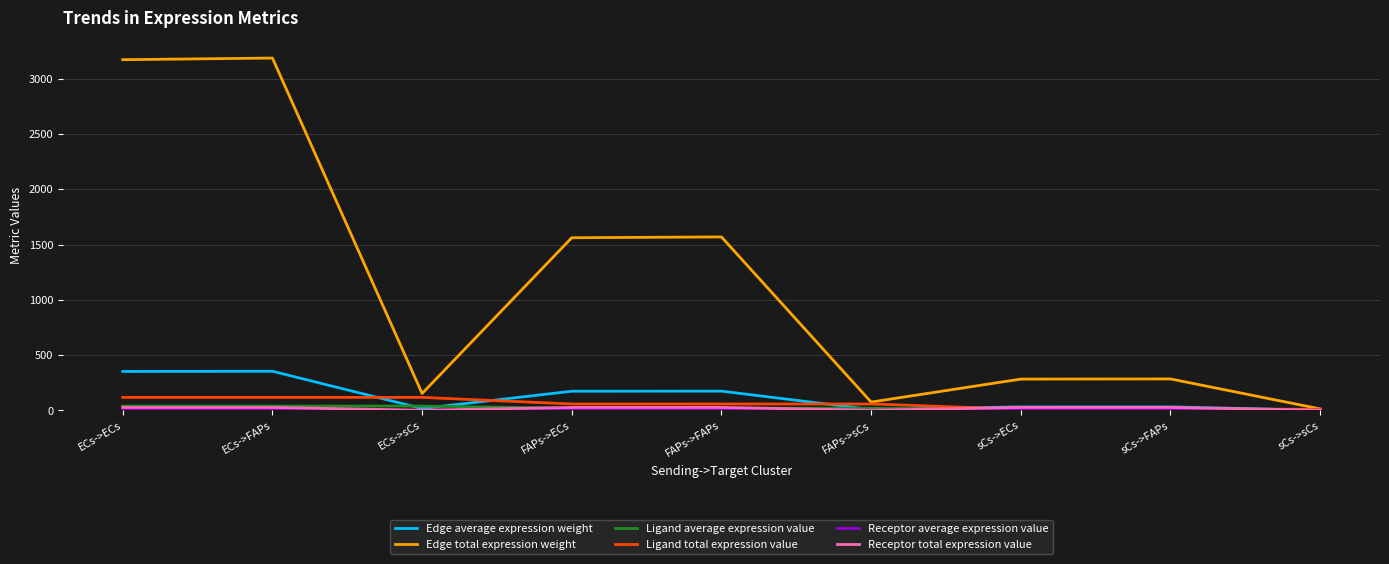

Between FAPs->FAPs and sCs->FAPs, which series saw the biggest shift?

Edge total expression weight